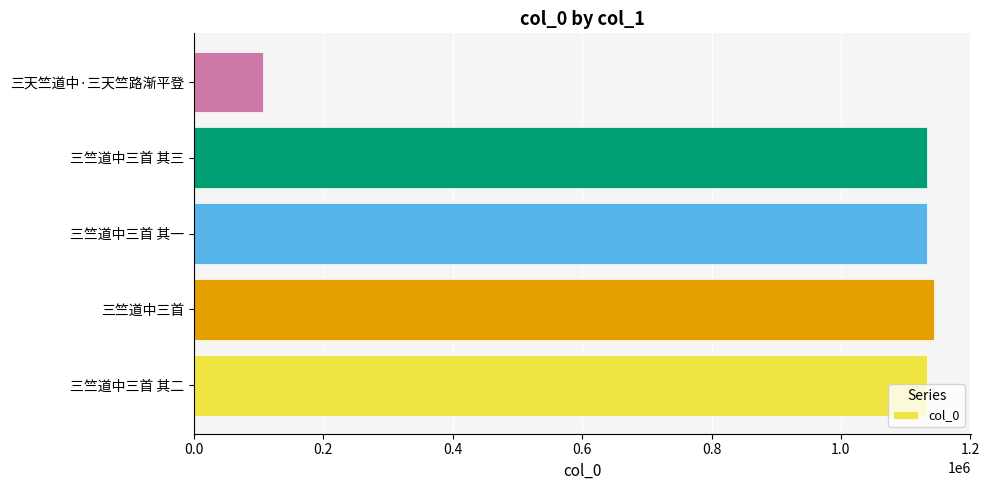

Are the bars grouped side by side (vs. stacked)?

No